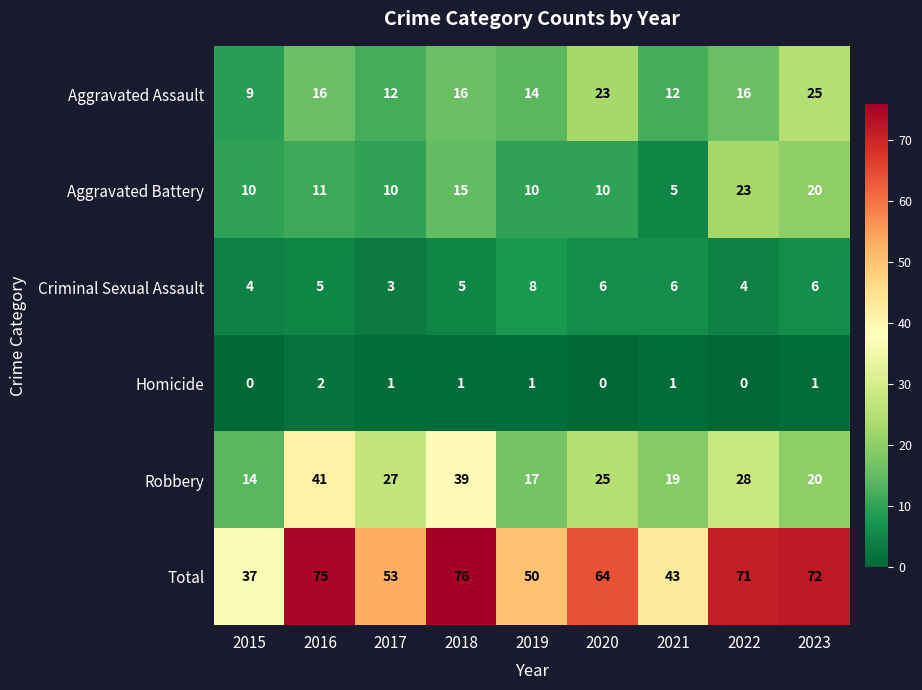

What is the sum of all Total values?

541